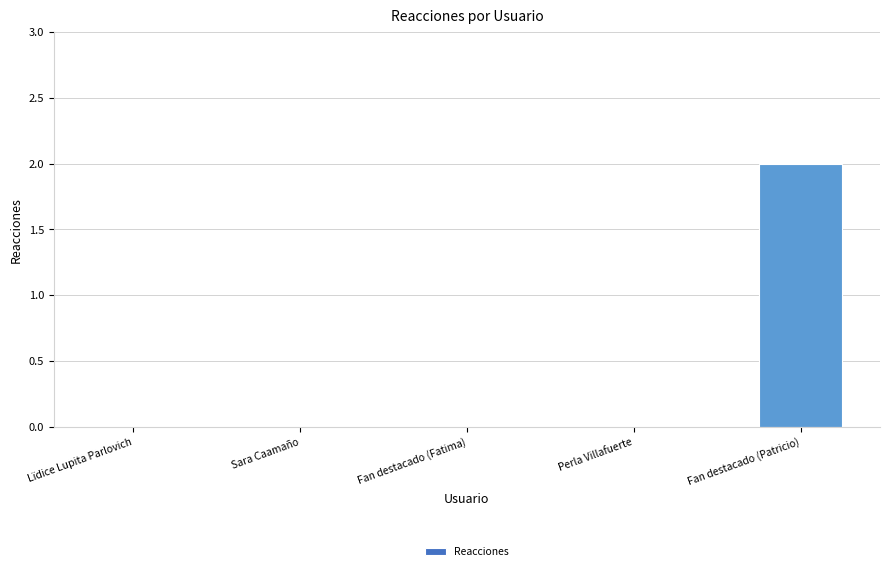

Are the bars horizontal?

No